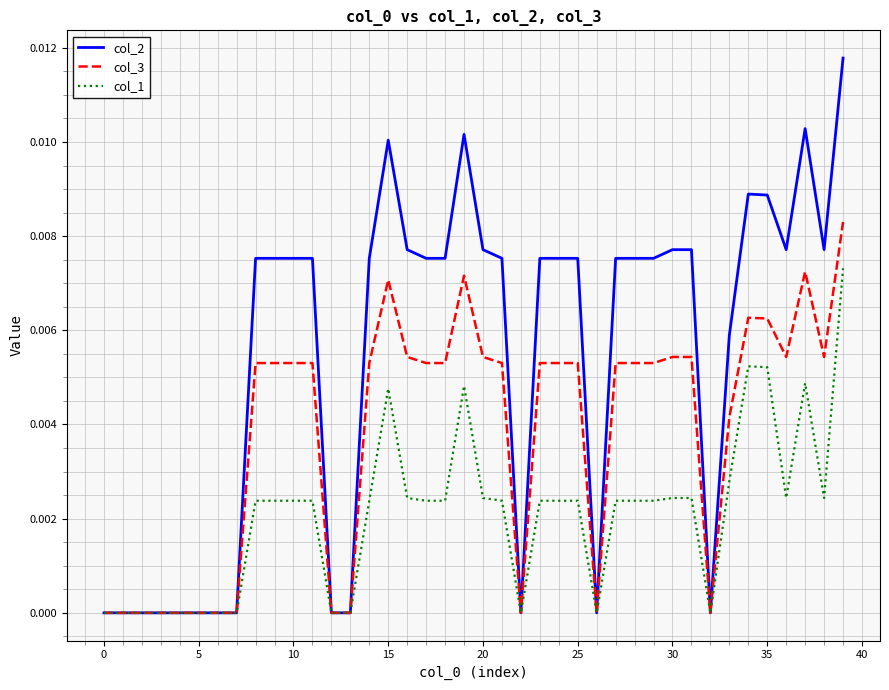

Which series has the widest spread of values?

col_2